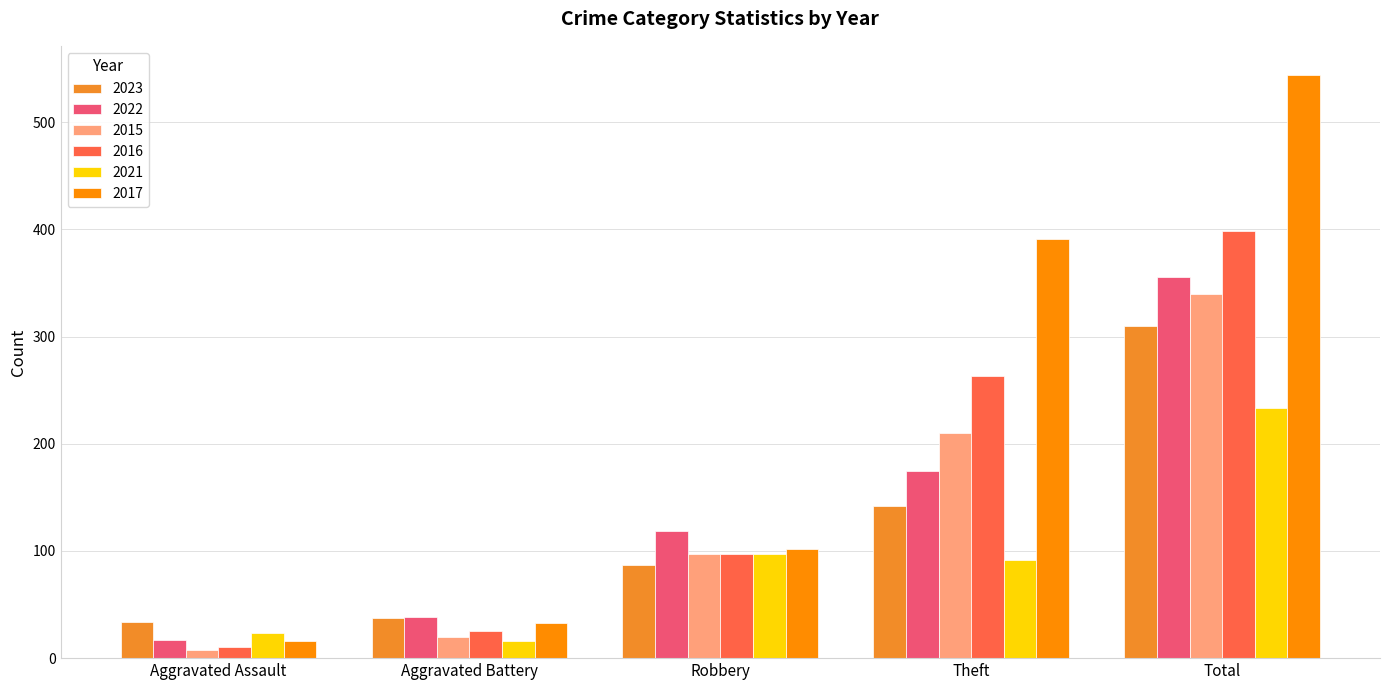

What is the label of the 2nd bar from the right?

Theft